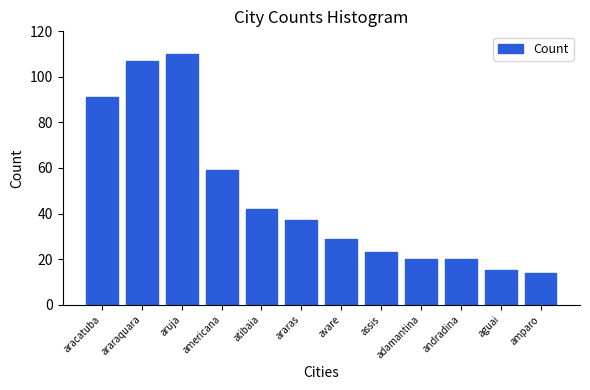

Which has a higher value, assis or aracatuba?

aracatuba